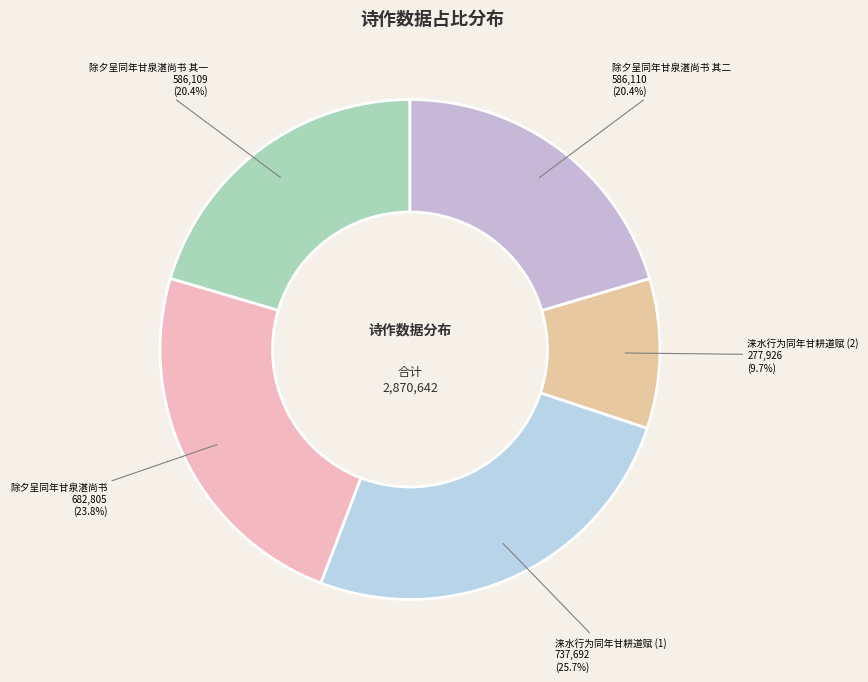

Count the number of slices in the pie.

5